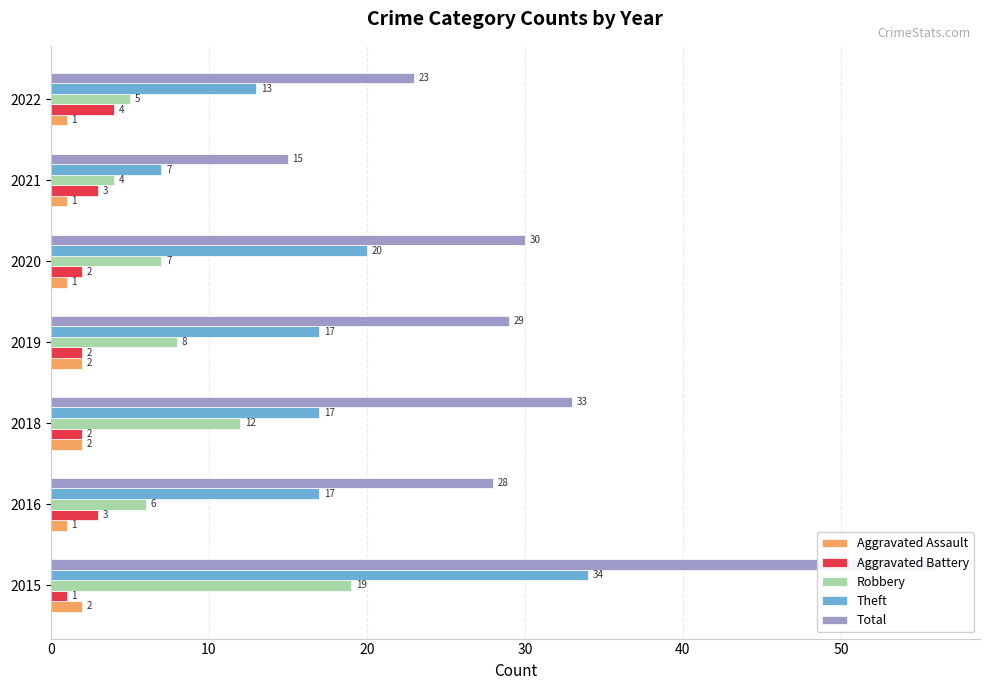

What is the greatest value displayed?

56